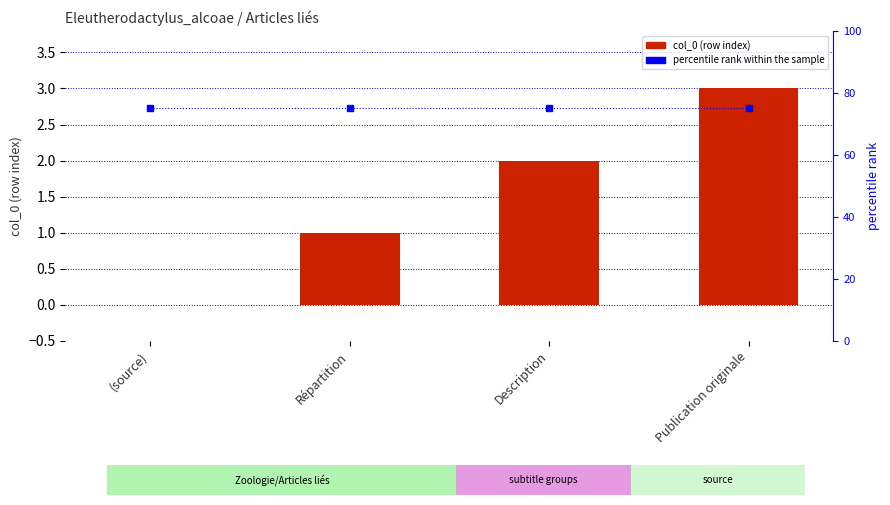

Is the value of percentile rank within the sample at Description greater than the value of col_0 at Description?

Yes